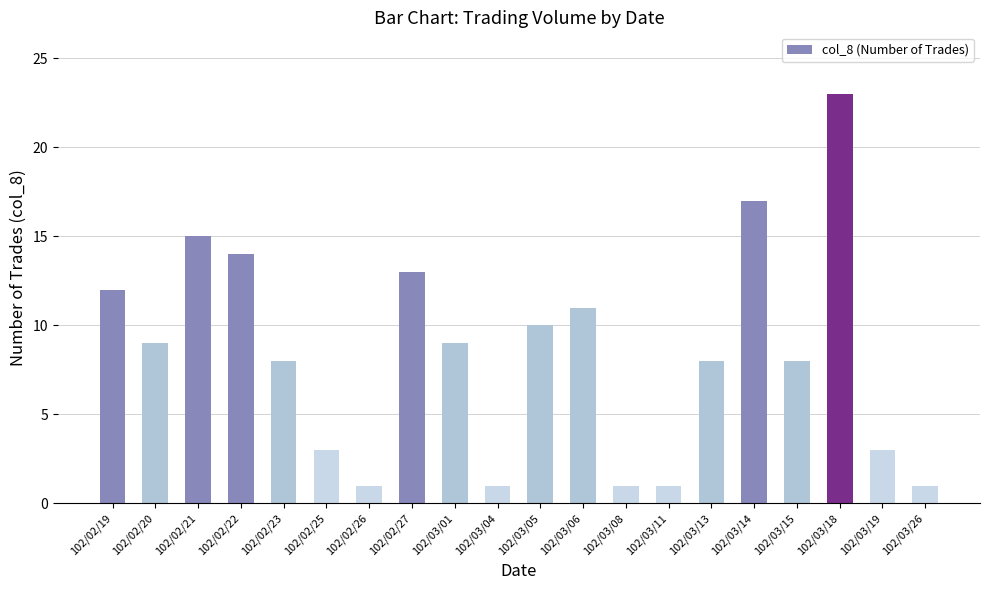

How many values are below 9?

10